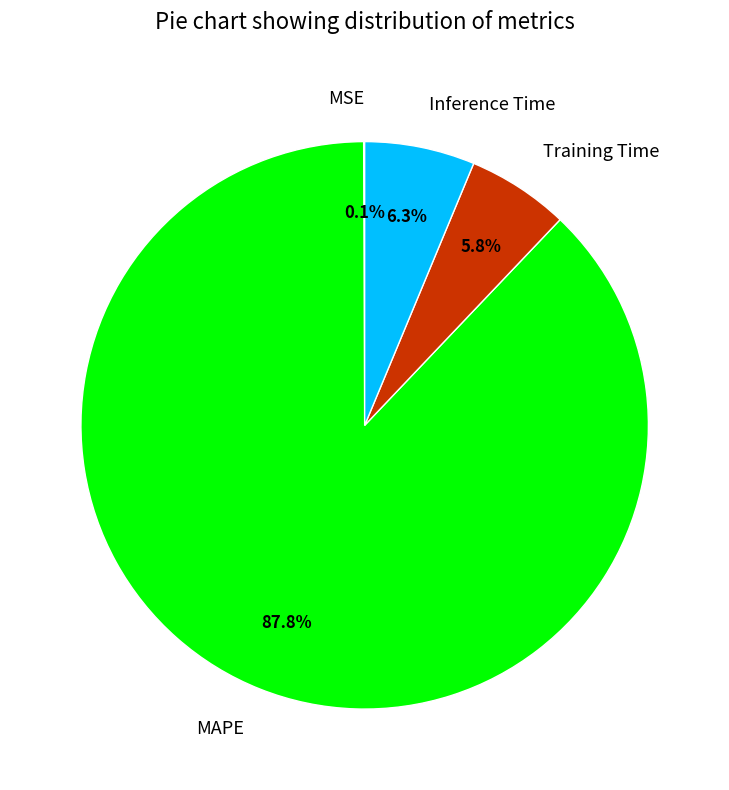

True or false: Inference Time accounts for 6% of the total.

True